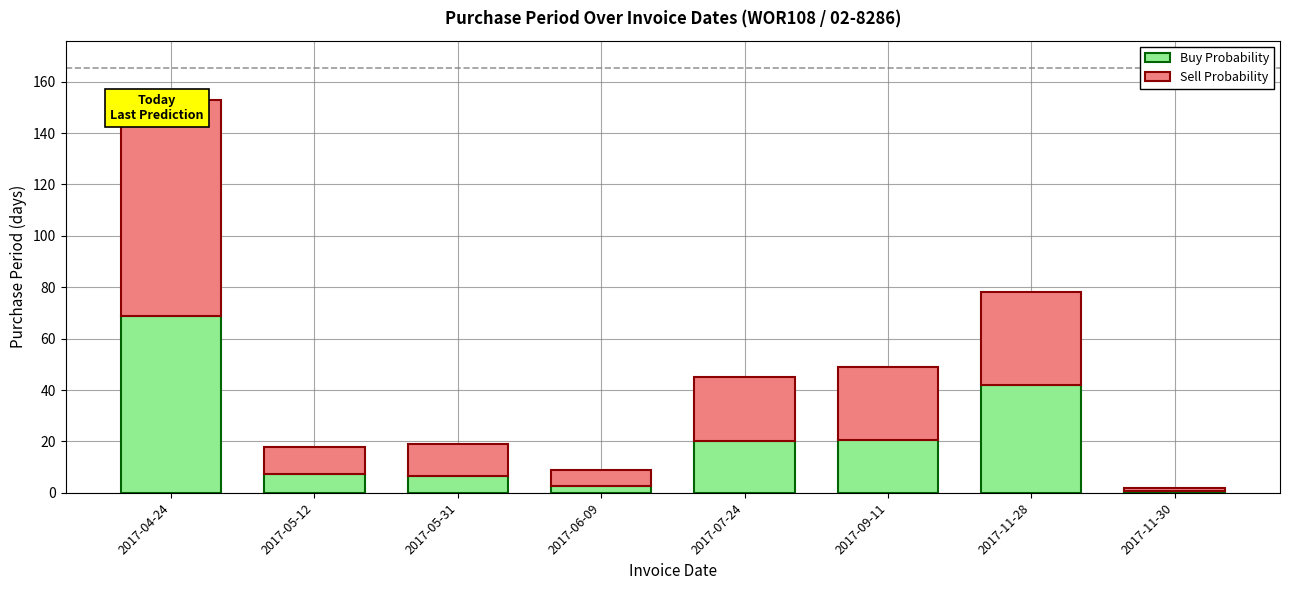

Is it true that Buy Probability equals 42.3 at 2017-04-24?

False